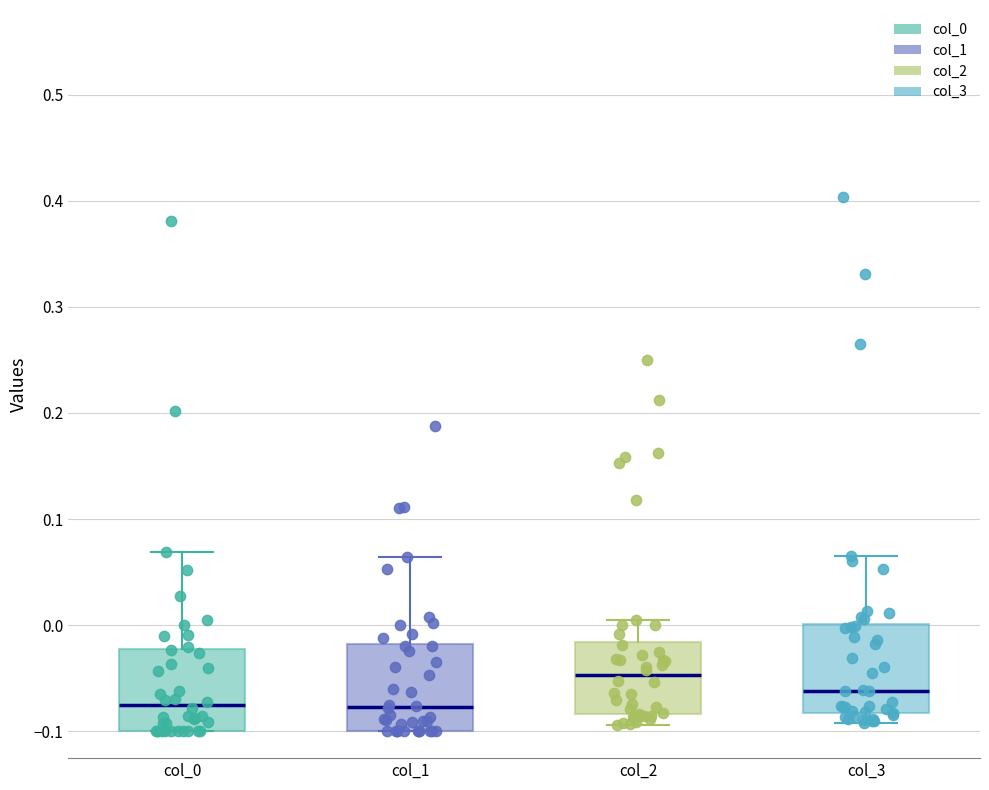

Reading left to right, read every box against the y-axis: the position of its median line, the range the box covers, and the ends of its whiskers. The values are not printed on the chart, so give them approximately, as read against the axis.

col_0: median -0.08, box -0.10 to -0.02, whiskers -0.10 to 0.07
col_1: median -0.08, box -0.10 to -0.02, whiskers -0.10 to 0.06
col_2: median -0.05, box -0.08 to -0.02, whiskers -0.09 to 0.00
col_3: median -0.06, box -0.08 to 0.00, whiskers -0.09 to 0.07